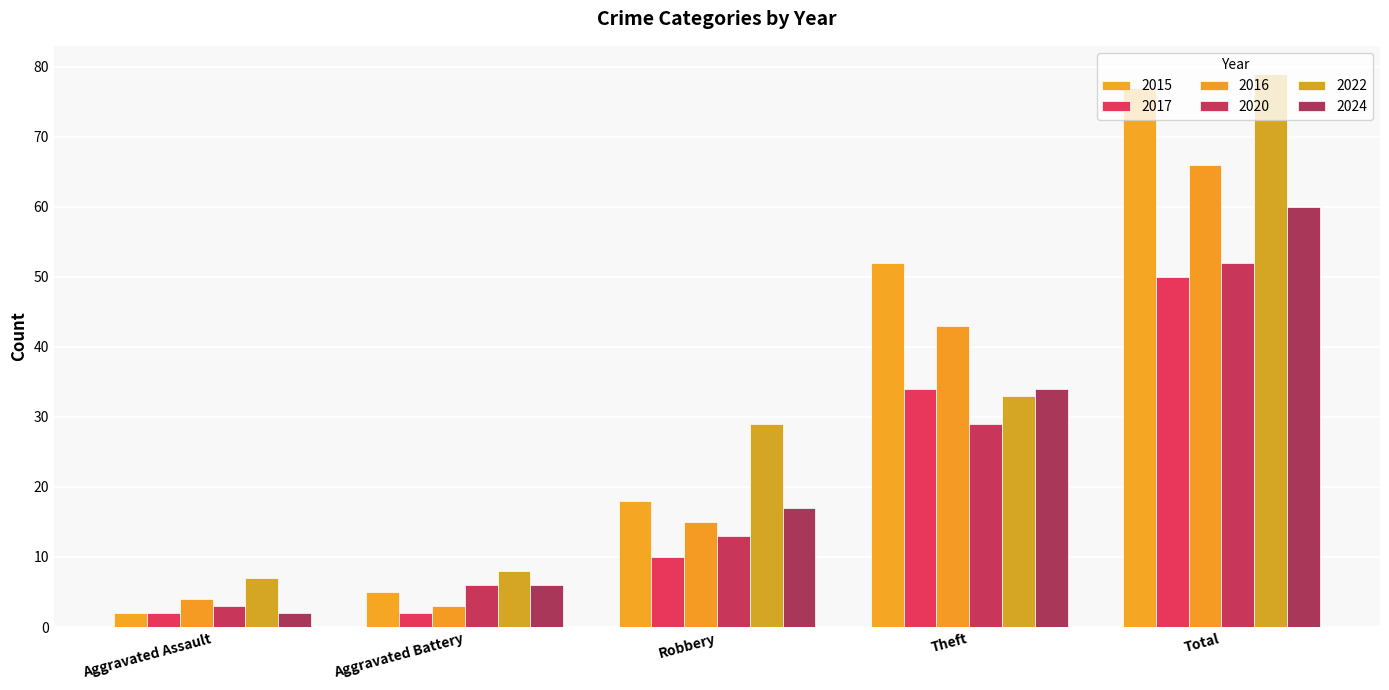

How many data points in 2016 are less than 15?

2